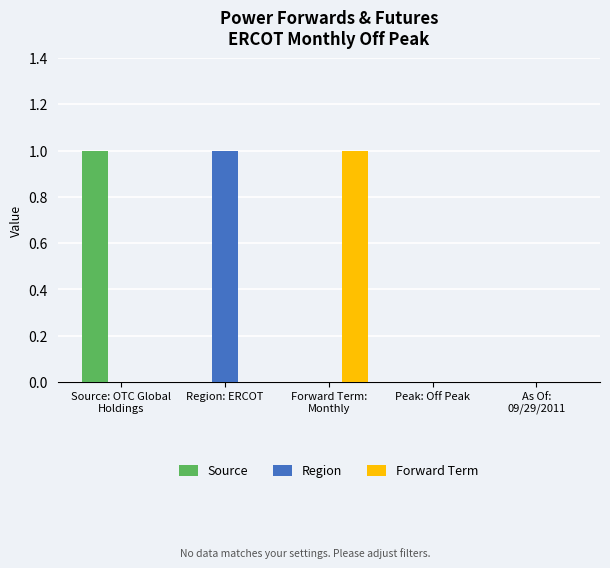

True or false: Forward Term has a value of 1 at Forward Term:
Monthly.

True